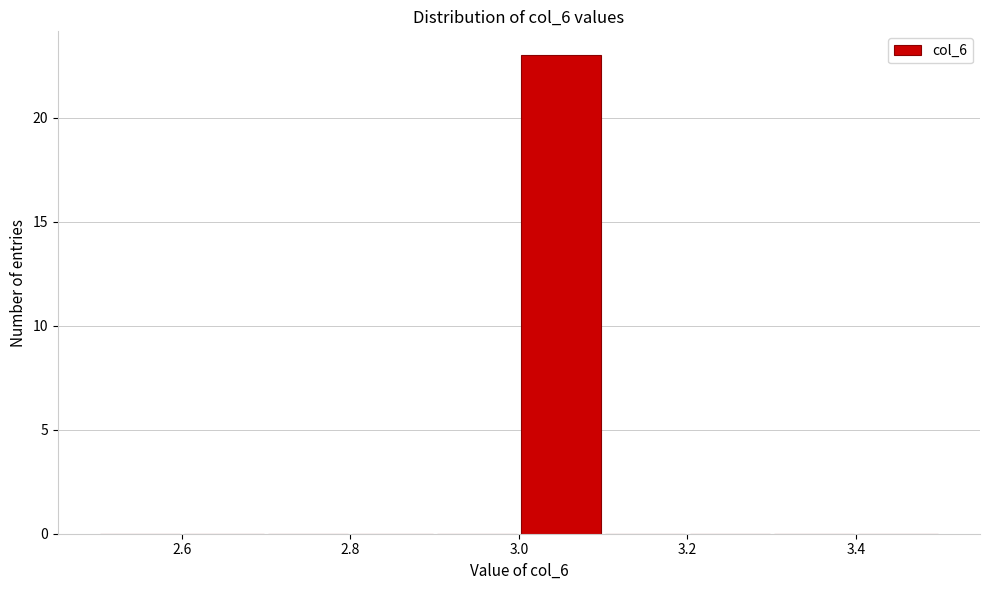

Over which range of the x-axis is the bar tallest?

3.0 to 3.1